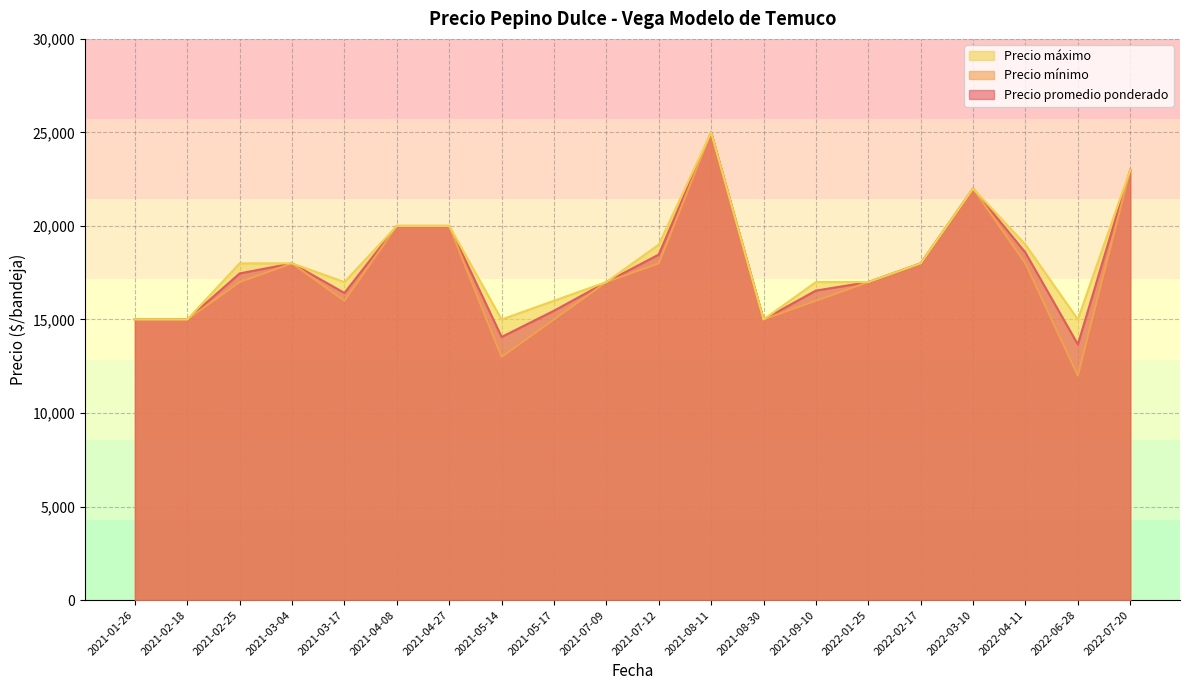

Between 2021-03-17 and 2021-07-12, which is larger?

2021-07-12